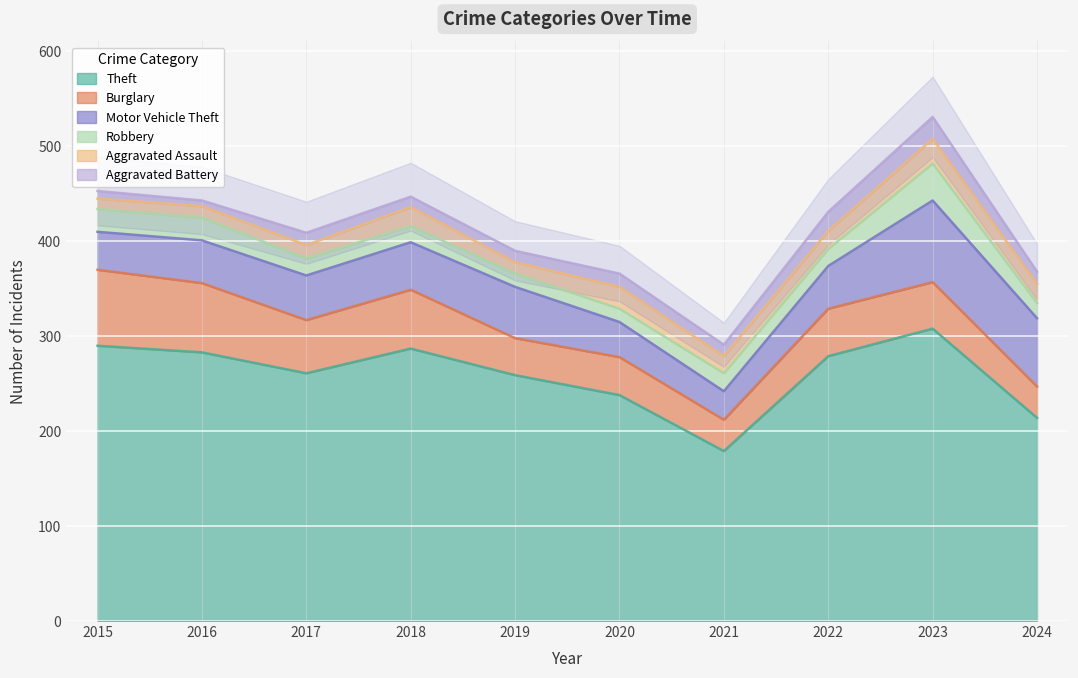

What is the difference between the maximum and minimum values in the Burglary series?

47